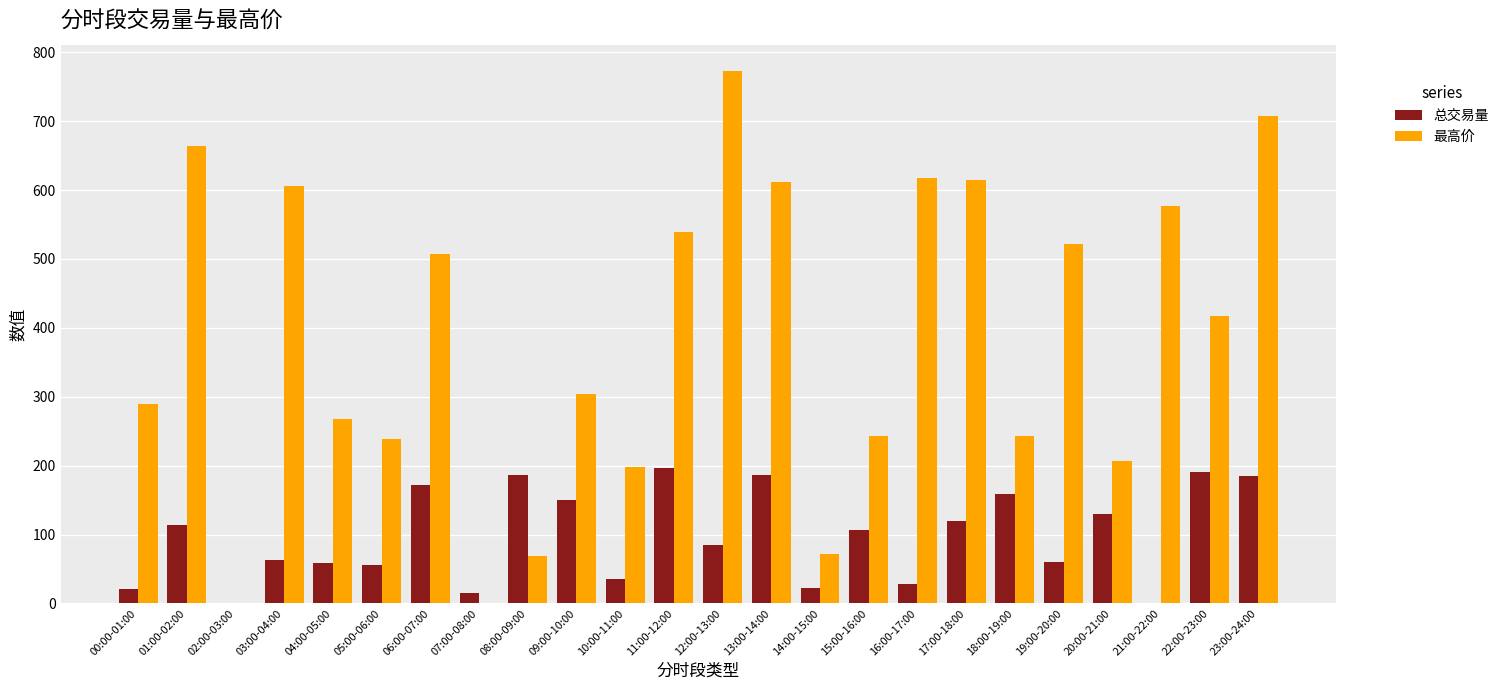

At which category does the chart reach its peak across all series?

12:00-13:00